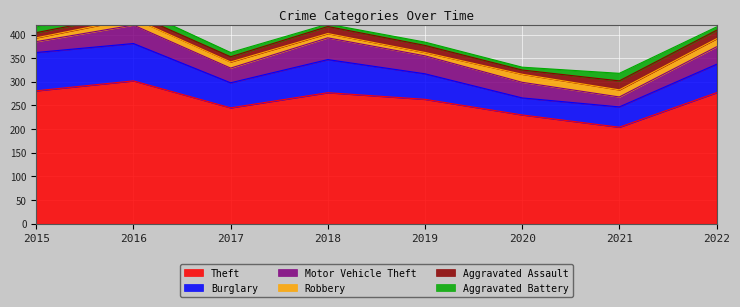

What value does the Motor Vehicle Theft series have at 2015?

23